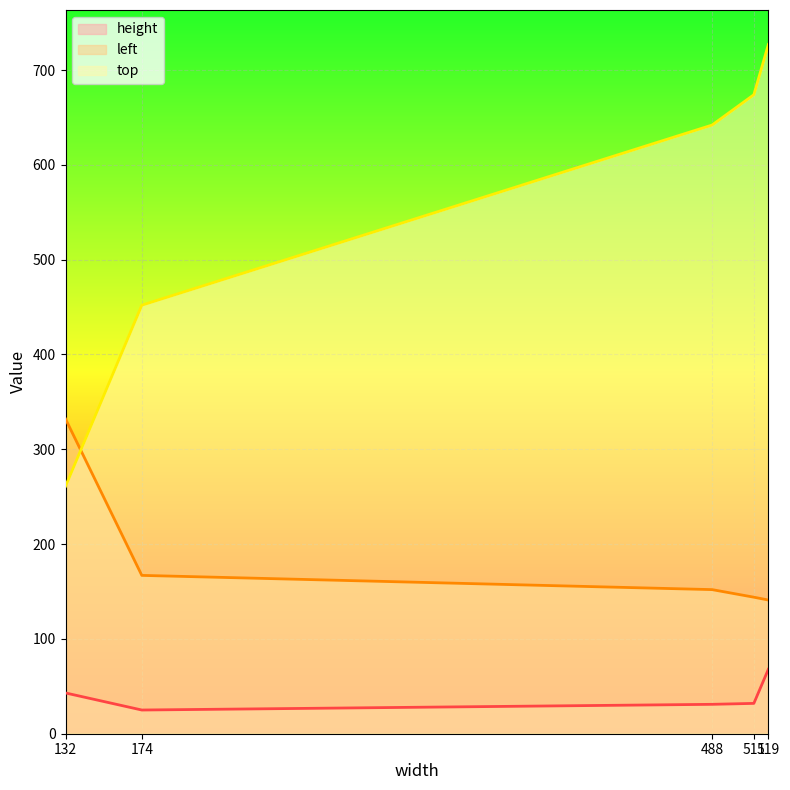

Which category has the lowest value in the left series?

519